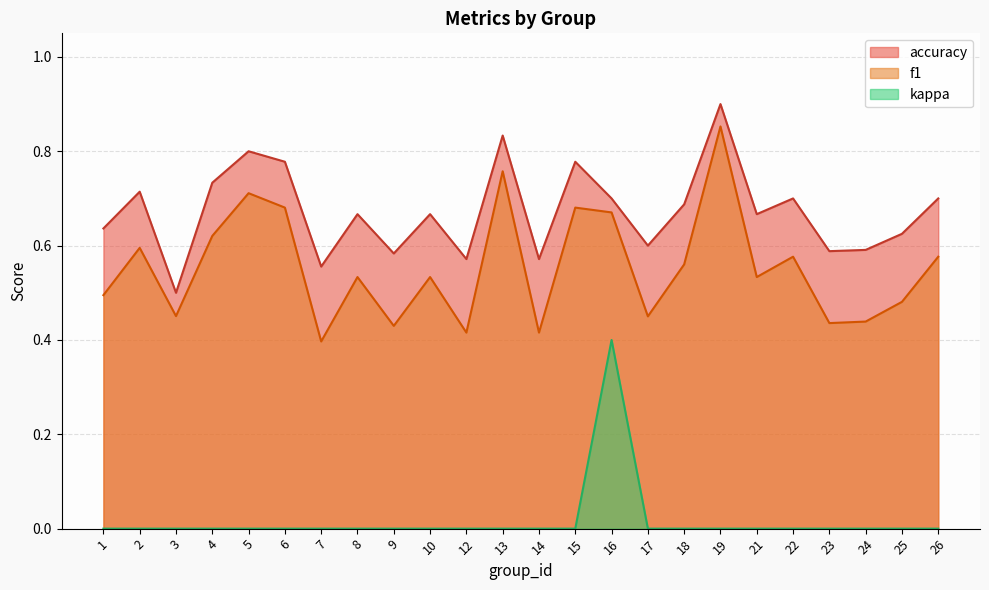

Which category has the lowest value in the accuracy series?

3